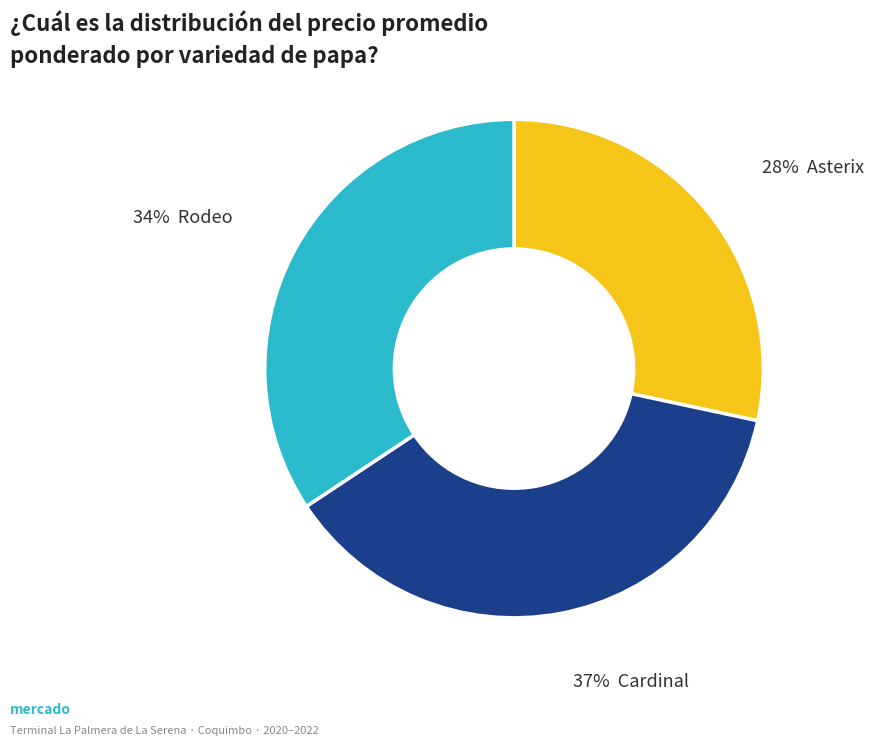

To the nearest percent, what is the average slice percentage?

33%